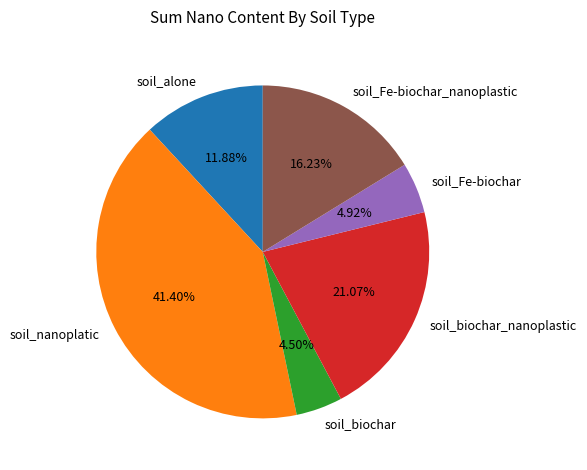

Which category has the biggest portion of the pie?

soil_nanoplatic